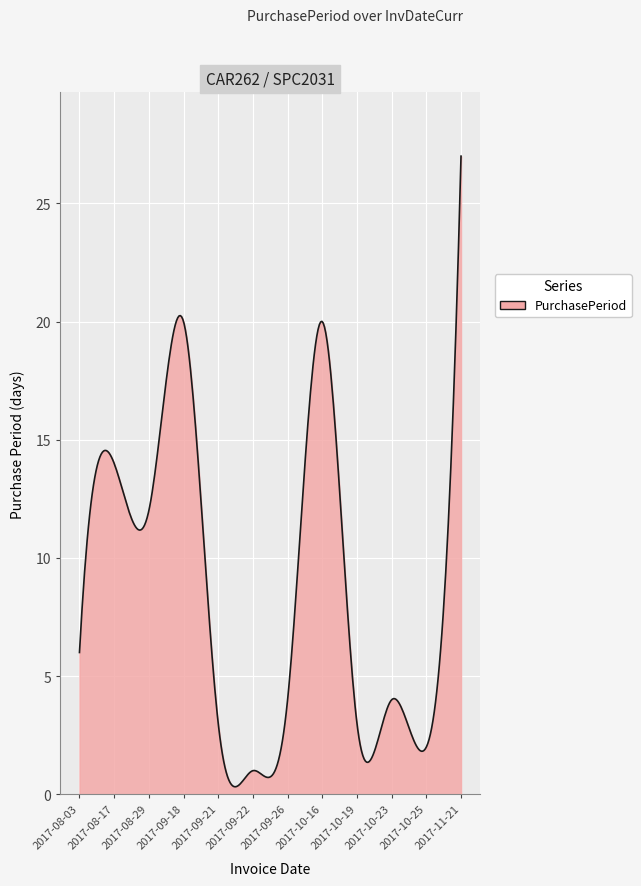

What is the greatest value displayed?

27.0